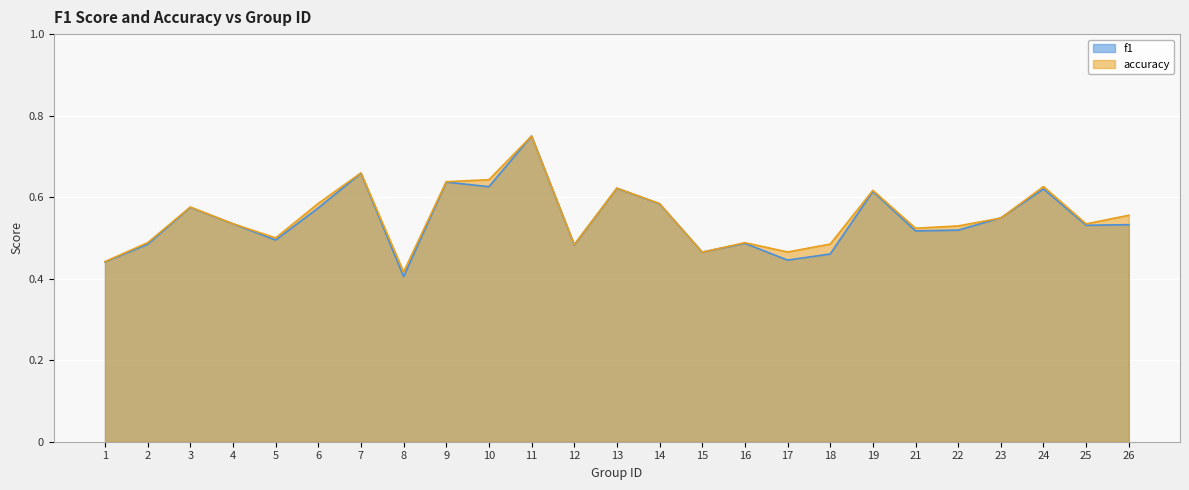

Read the f1 value at 16.

0.5